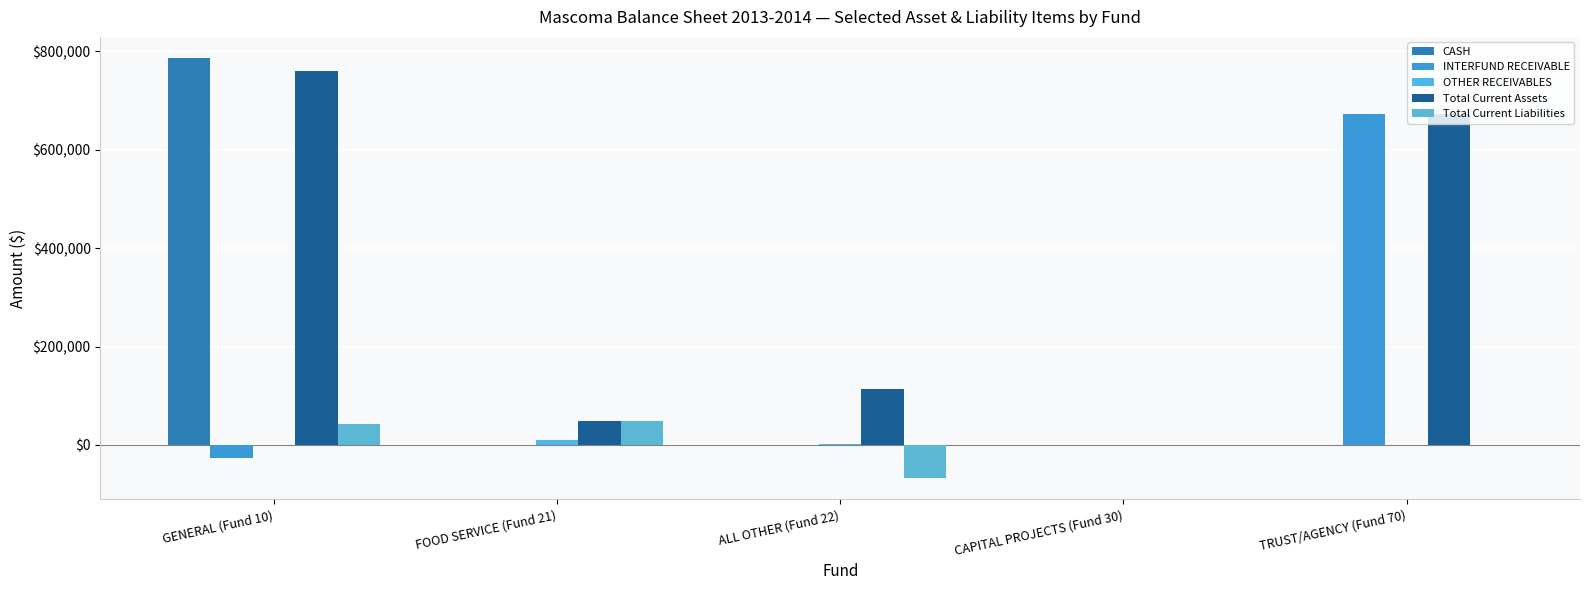

At which category is the sum across all series the highest?

GENERAL (Fund 10)